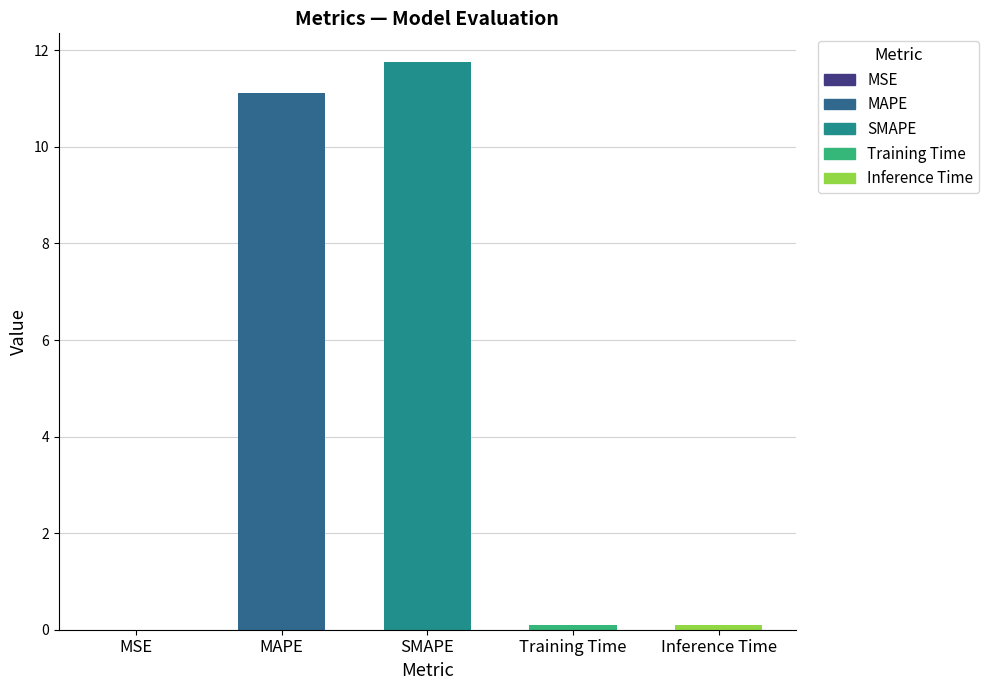

The chart shows a value of 11.1 at MAPE. True or false?

True